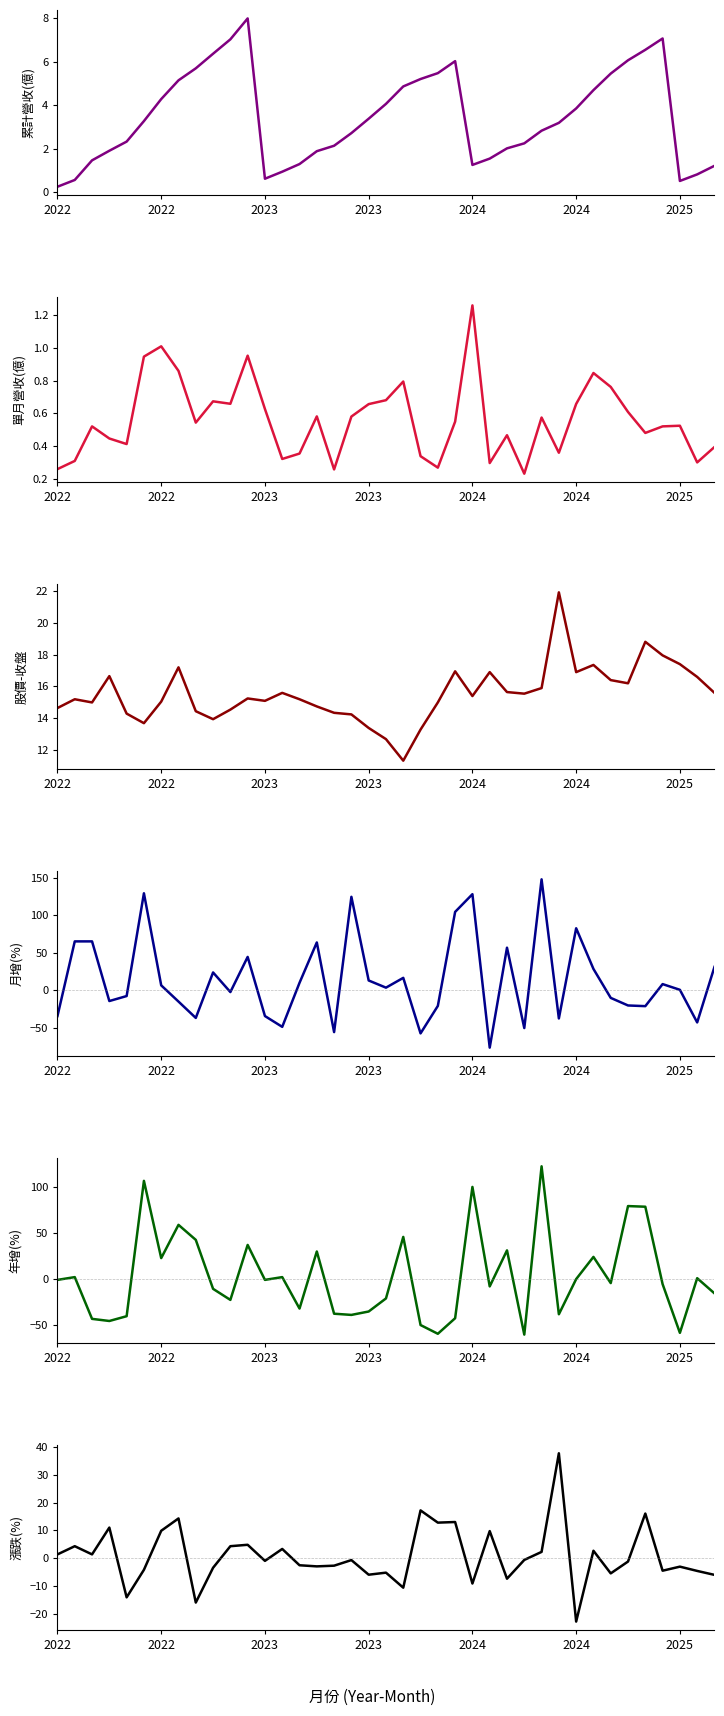

Is the value of 年增(%) at 34 greater than the value of 股價-收盤 at 11?

Yes